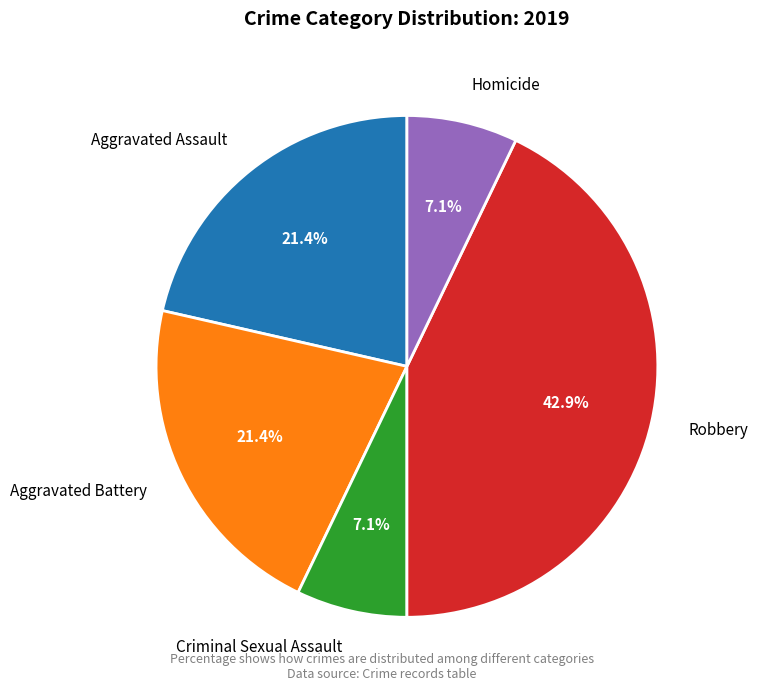

Approximately how many times larger is the value at Robbery compared to Aggravated Battery?

2.0